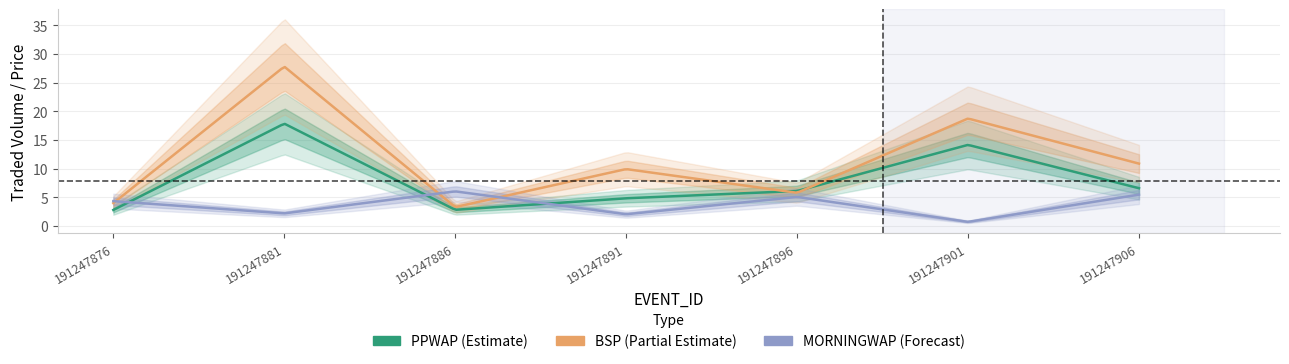

Where does the BSP series first go above 9?

191247881